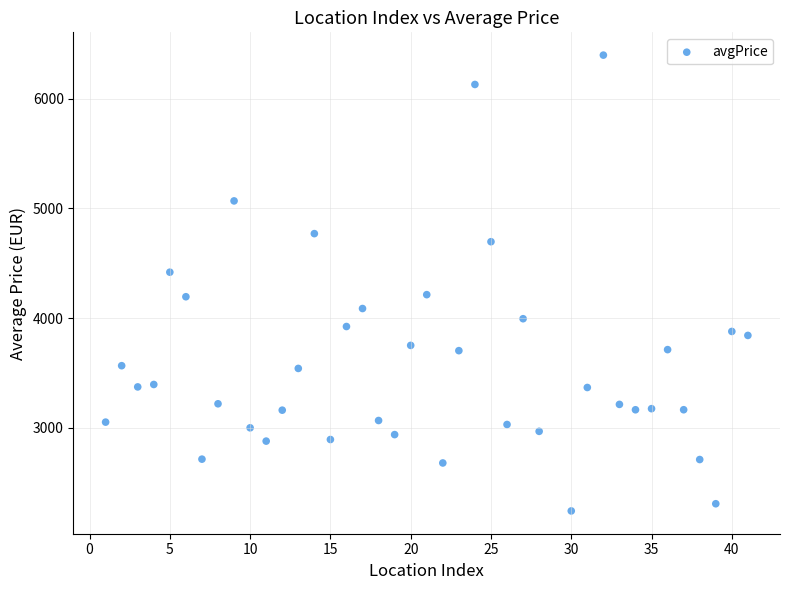

What is the range of X values (max minus min)?

40.0